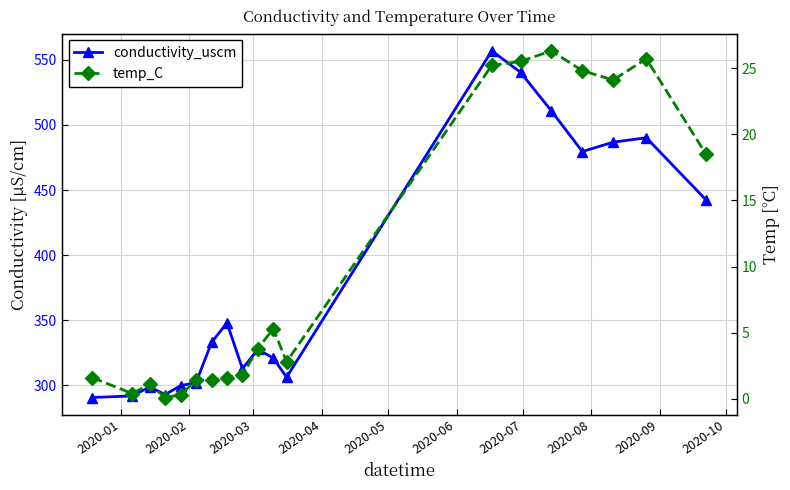

Is this an area chart (filled region under the line)?

No